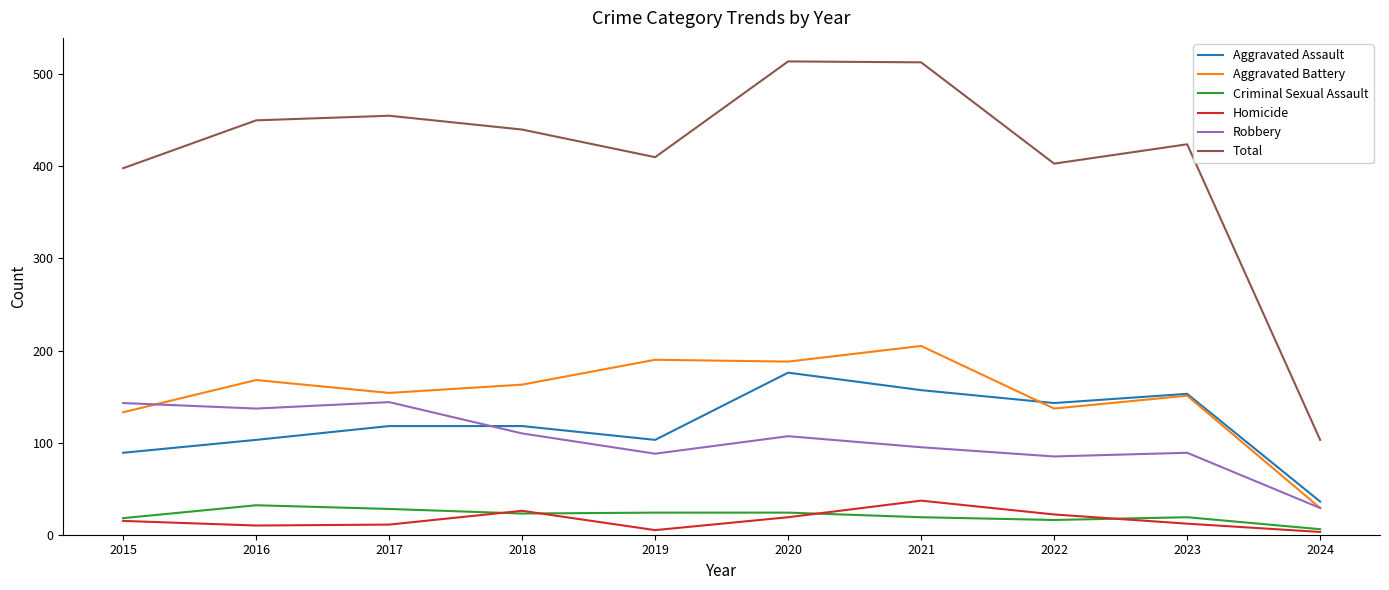

What is the total value across all series at 2015?

796